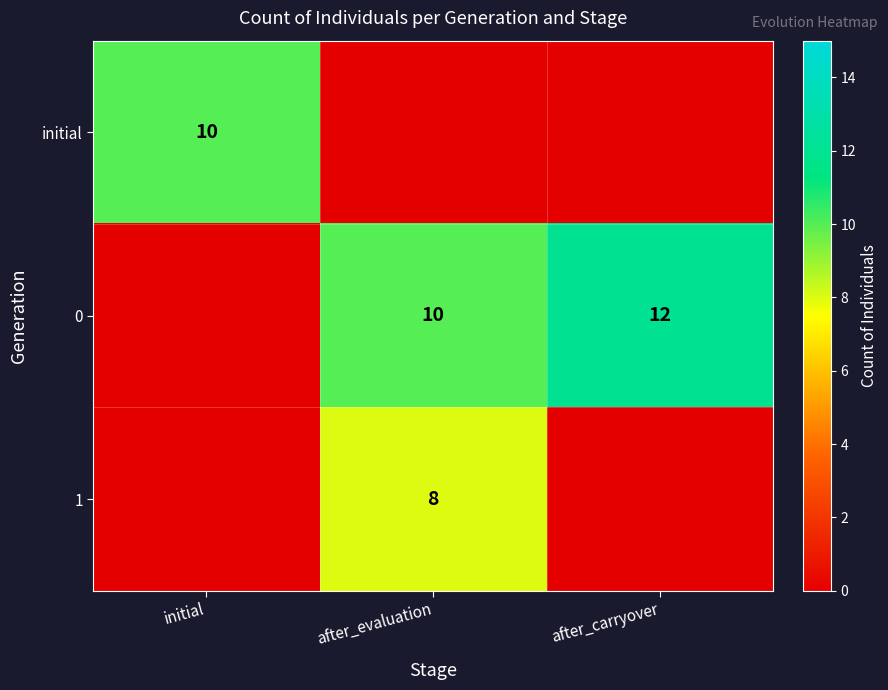

True or false: 1 has a value of 11 at after_evaluation.

False